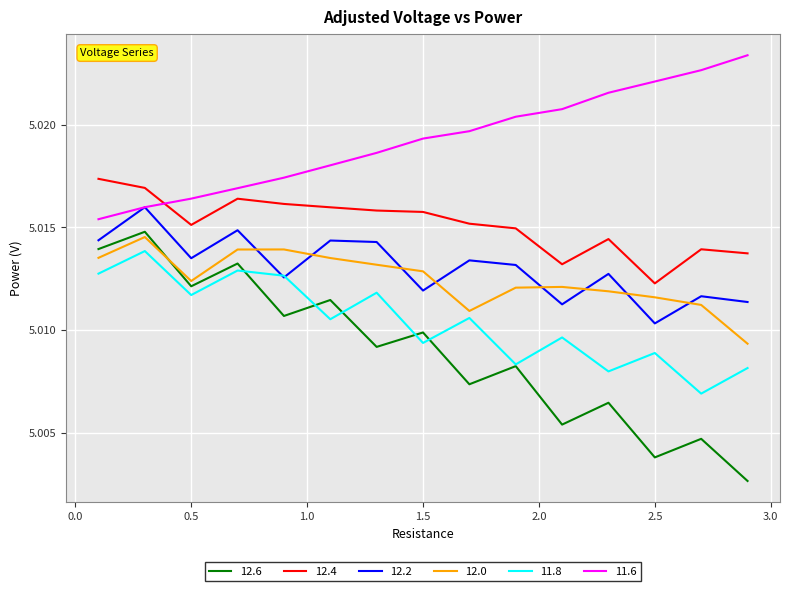

Which series has the largest range (max minus min)?

12.6